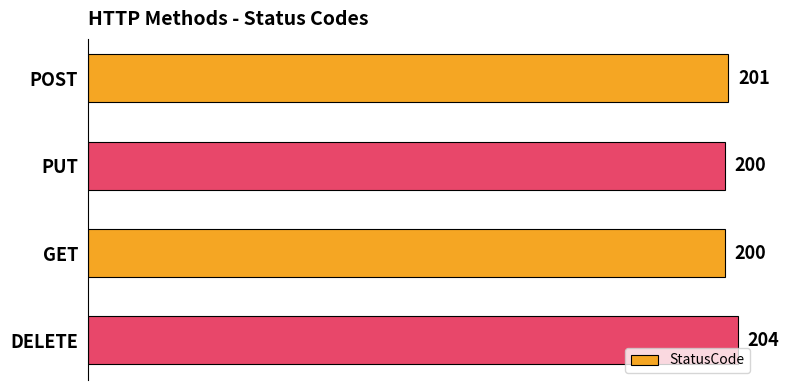

Reading bottom to top, what are all the values shown in this chart?

204	200	200	201